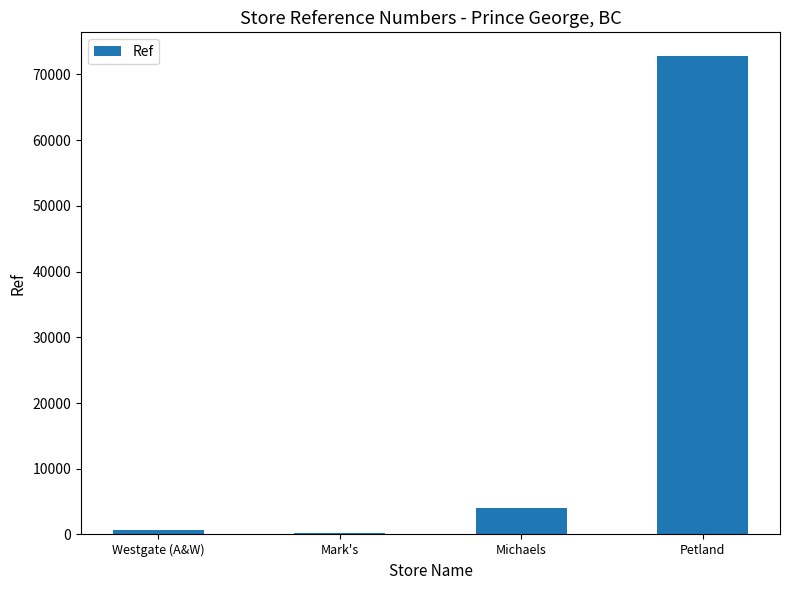

At which category does the chart reach its peak across all series?

Petland